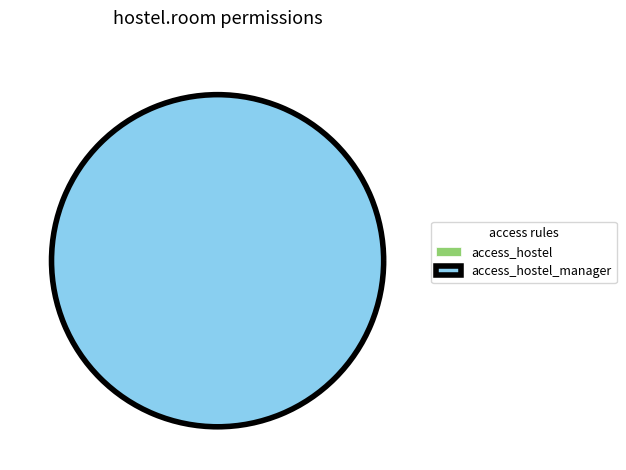

What is the change in value from access_hostel to access_hostel_manager?

+1